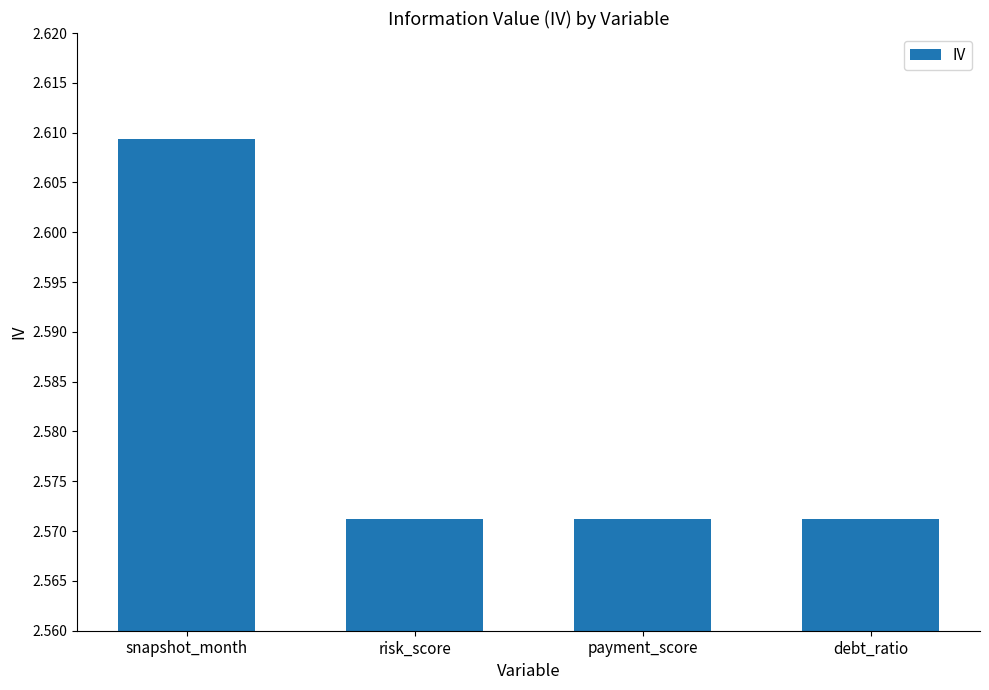

Approximately how many times larger is the value at debt_ratio compared to payment_score?

1.0